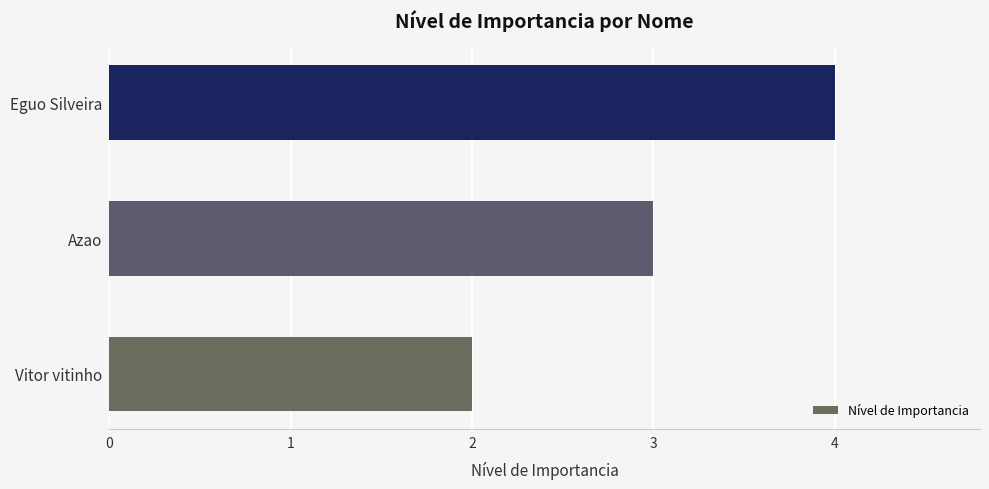

What is the smallest value displayed?

2